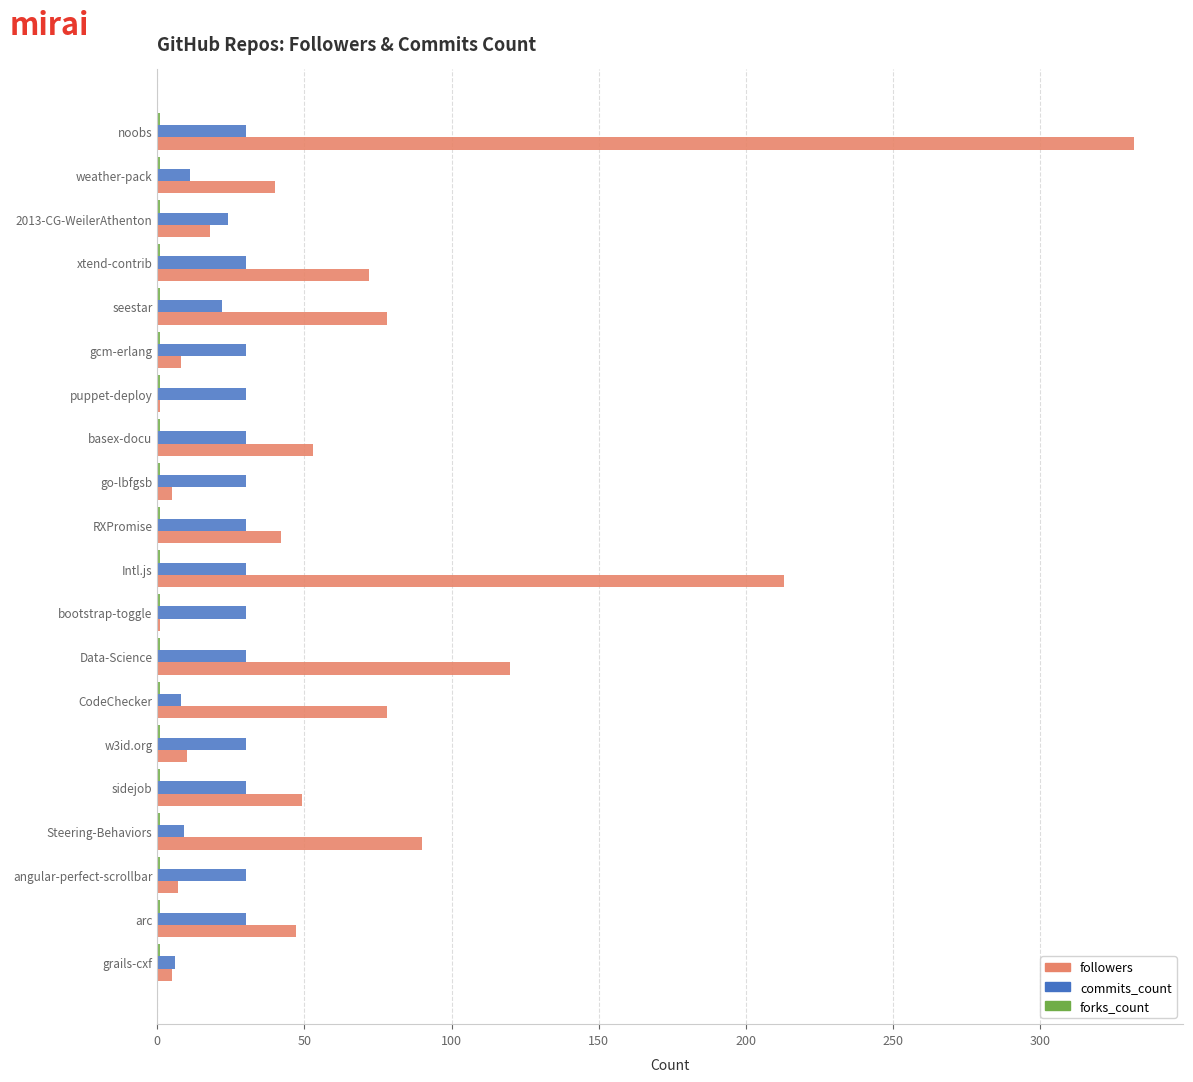

What is the sum of all commits_count values?

500